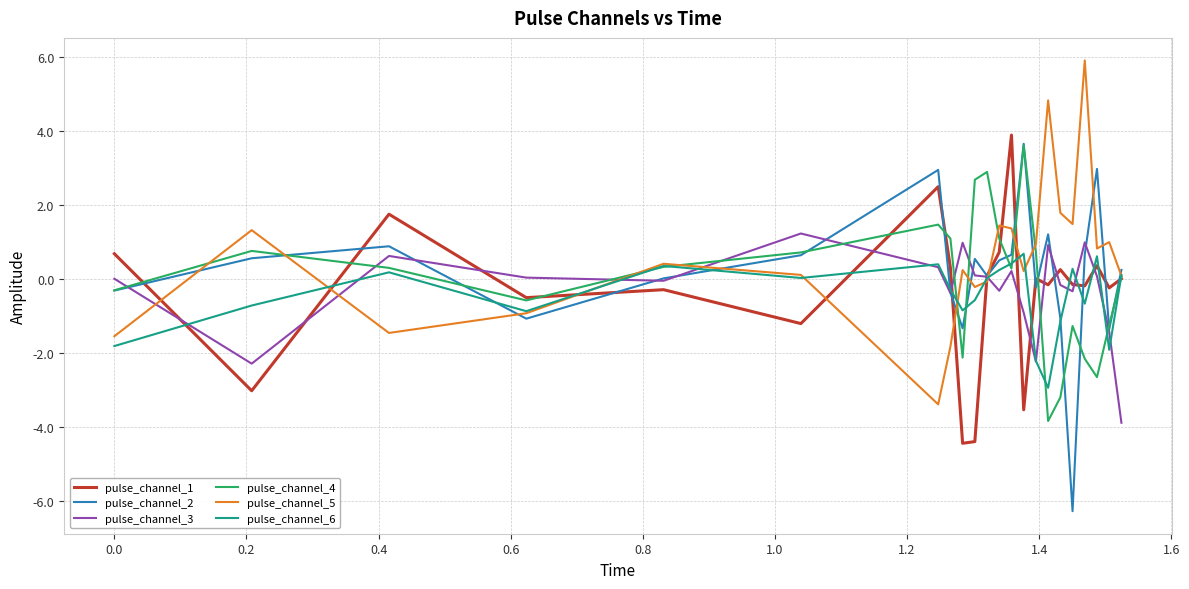

What is the minimum value shown in the chart?

-6.3